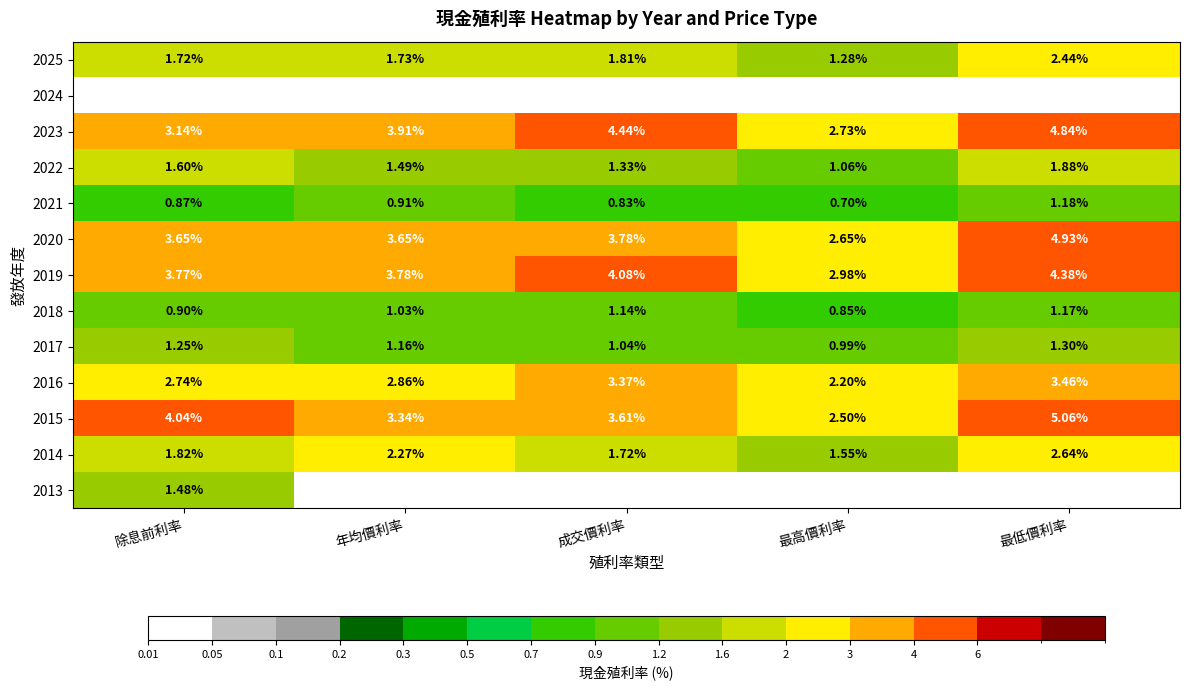

True or false: 2019 has a value of 0.8 at 除息前利率.

False